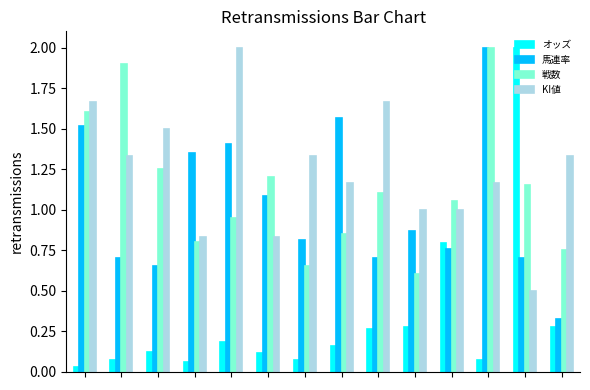

What is the lowest value of the KI値 series?

0.5